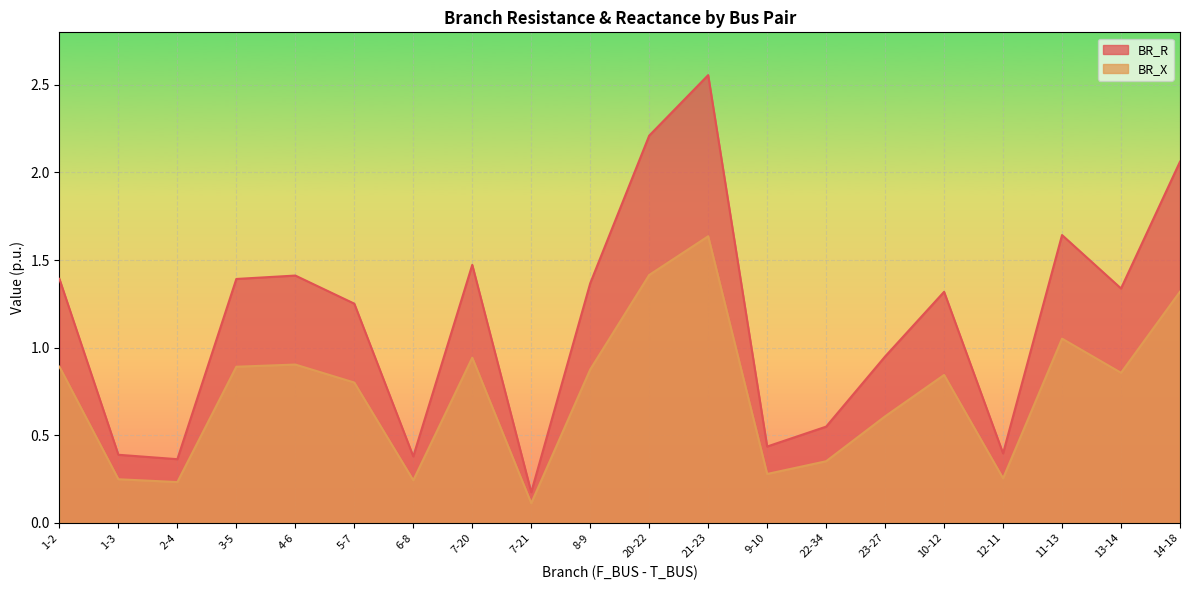

How many data points in BR_R are above 1?

12